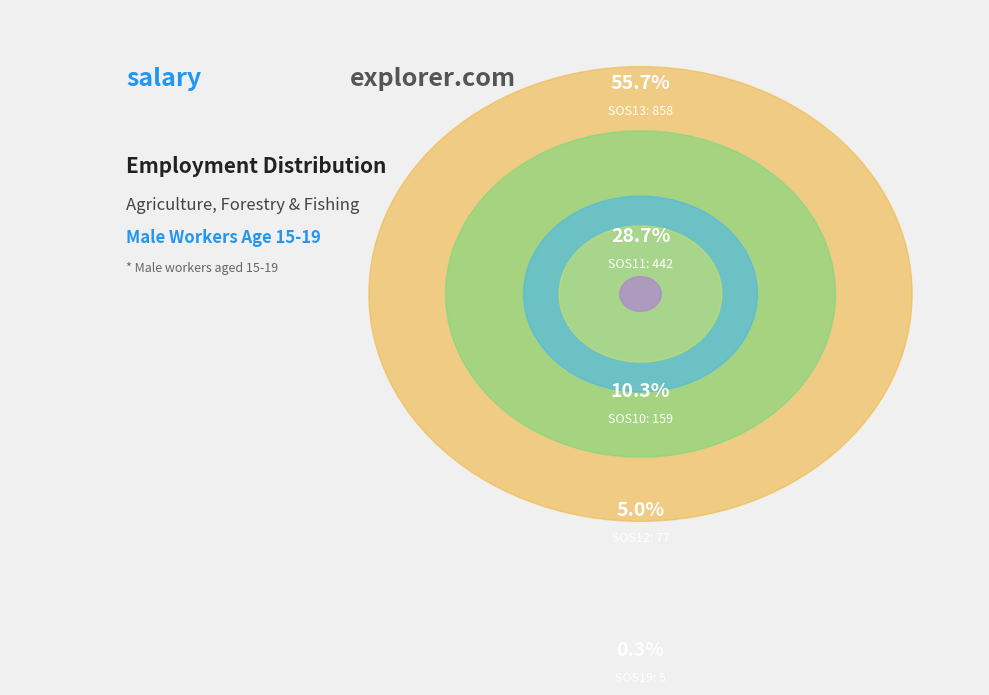

Is it true that SOS17 is 6% of the pie?

False